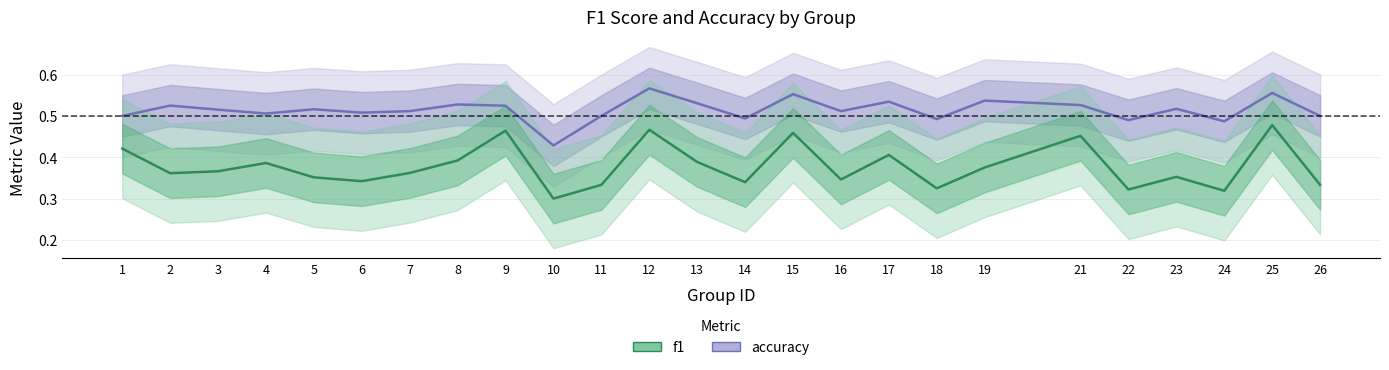

At which label does accuracy reach its minimum?

10